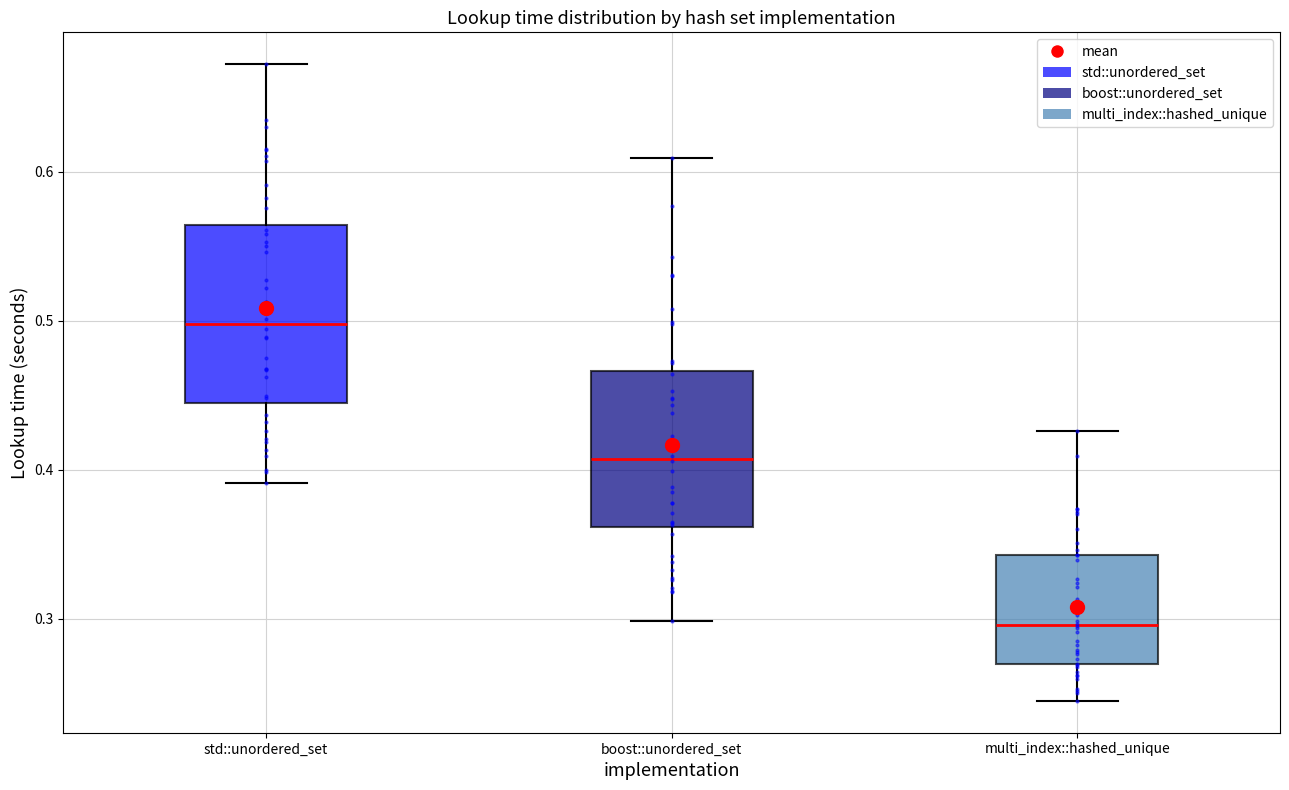

Where does the lower whisker of the box for multi_index::hashed_unique end on the y-axis? The values are not printed on the chart, so give them approximately, as read against the axis.

0.25